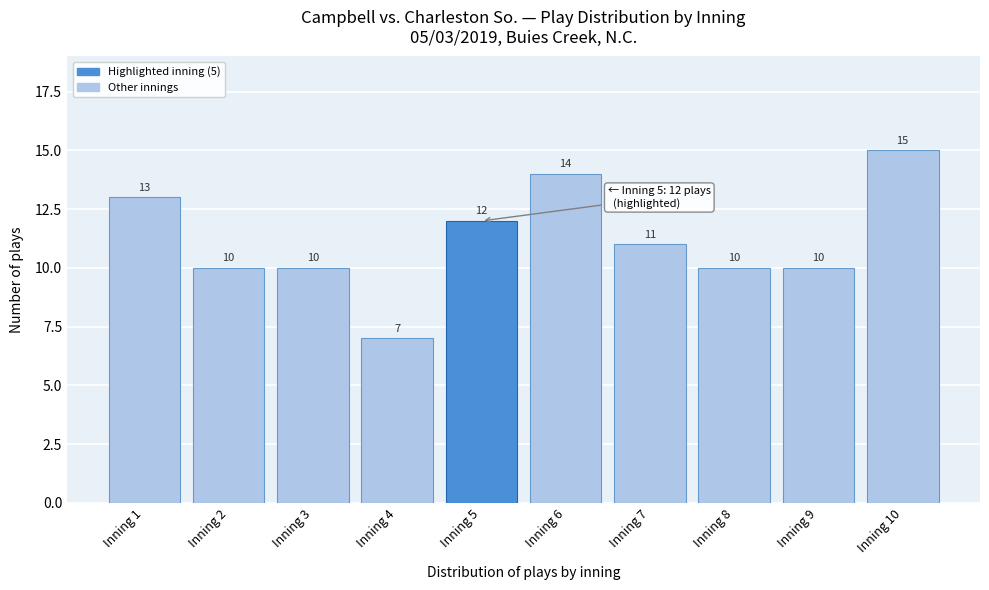

Reading right to left, list all the values displayed in this chart.

15	10	10	11	14	12	7	10	10	13